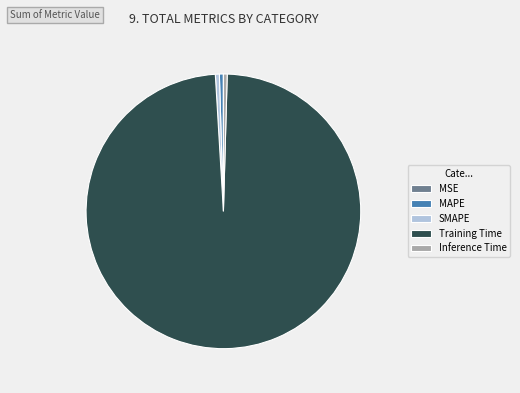

Combined, do Training Time and Inference Time account for over 50%?

Yes